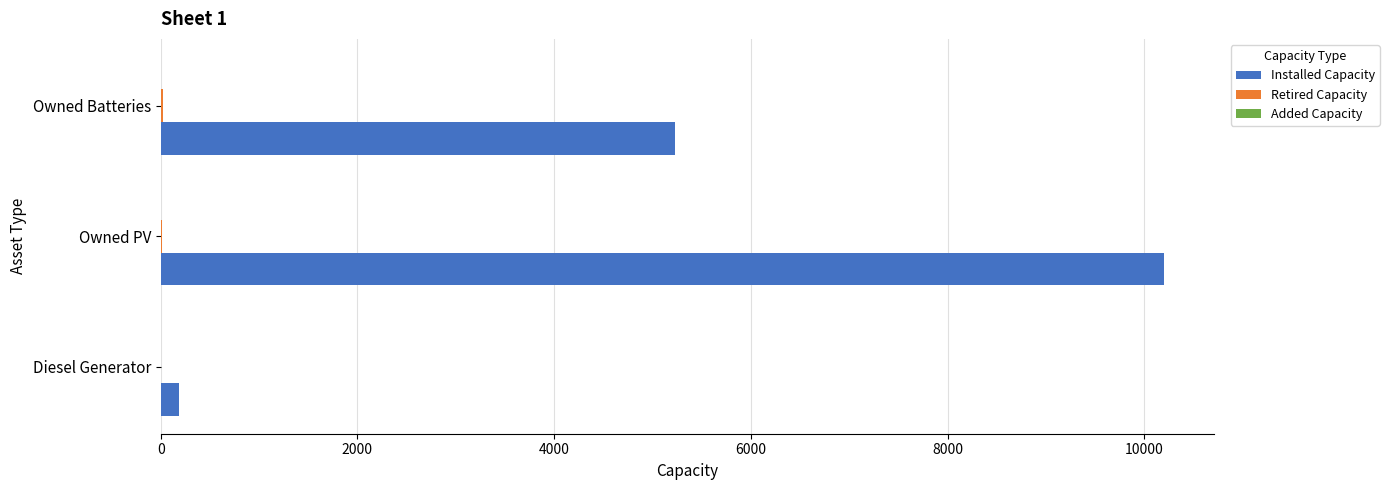

At which category is the sum across all series the highest?

Owned PV